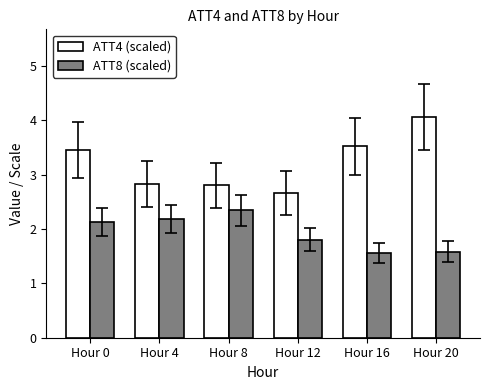

Rank the series at Hour 0 from highest to lowest value.

ATT4 (scaled), ATT8 (scaled)